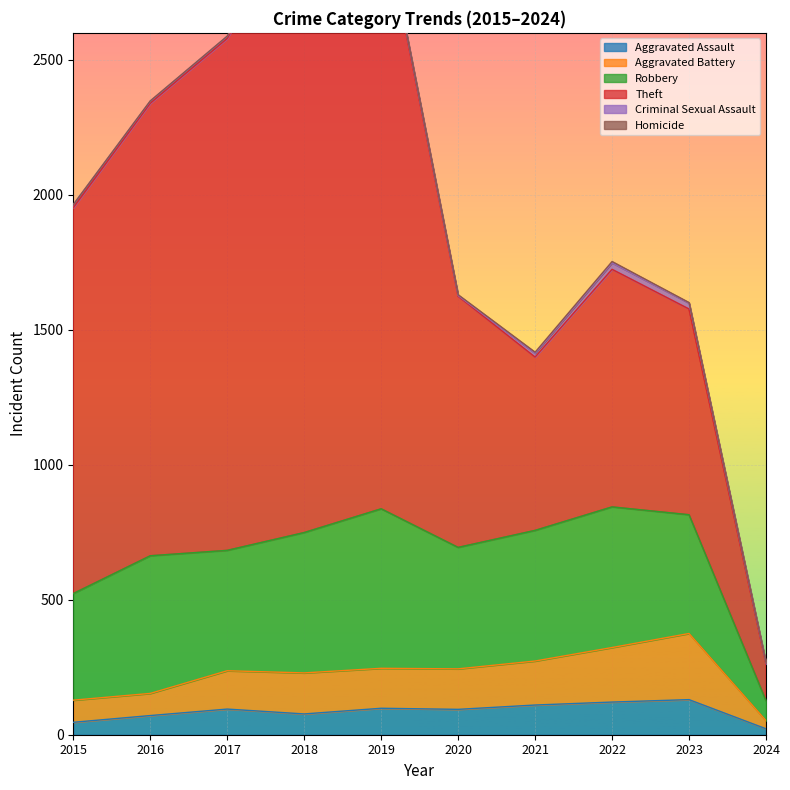

Which series has the largest total across all categories?

Theft